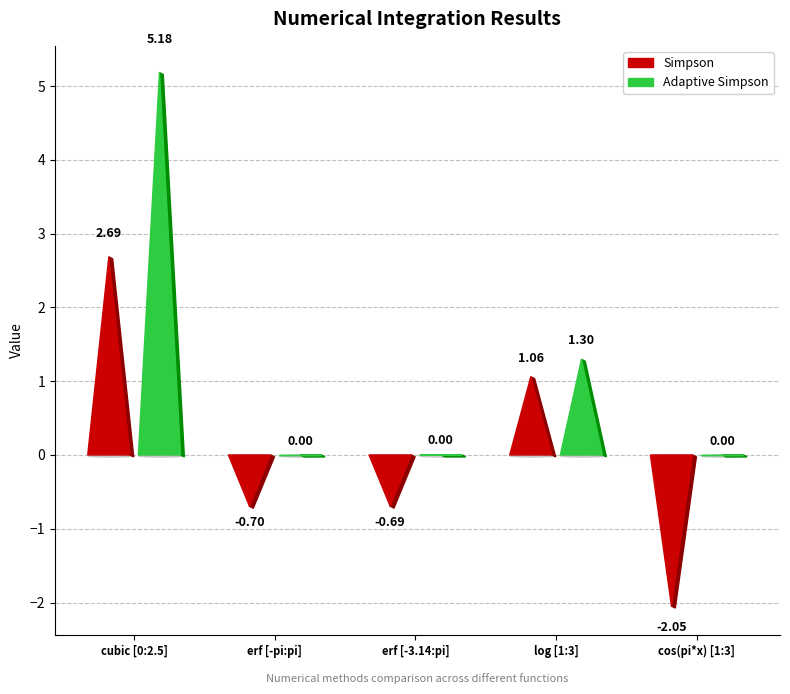

Is it true that Adaptive Simpson equals -3.4 at cos(pi*x) [1:3]?

False